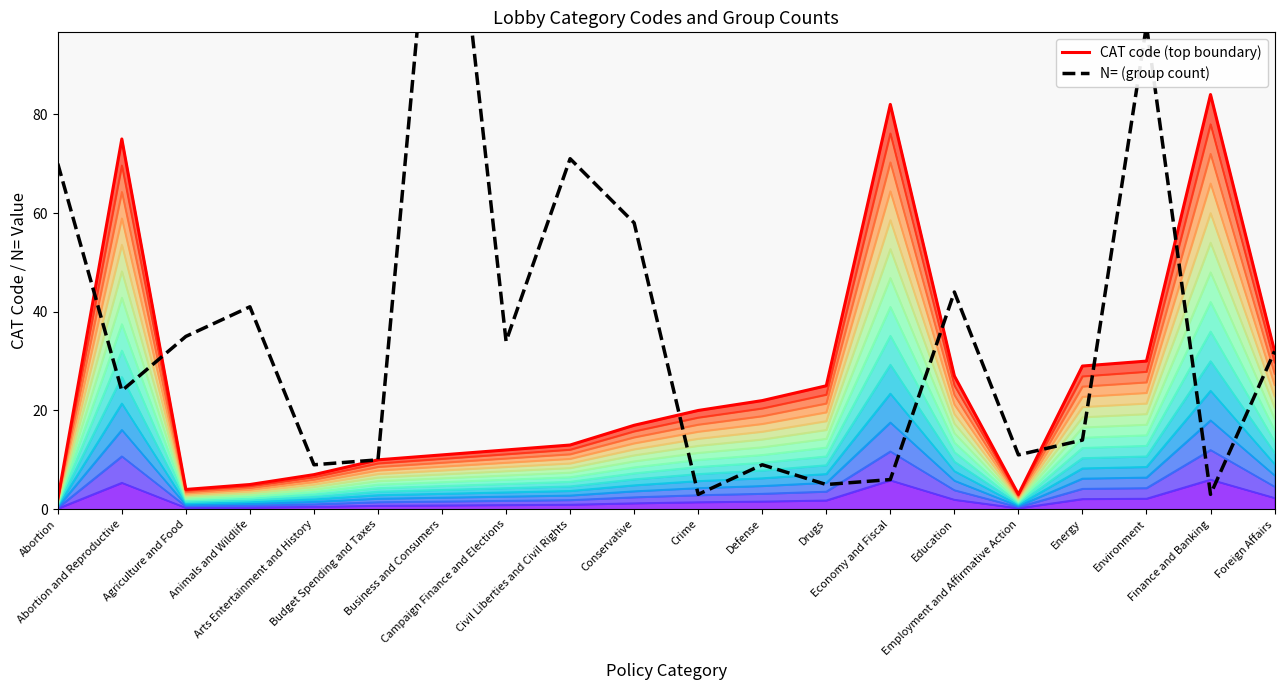

After their last crossing, which series has the higher values: N= (group count) or CAT code (top boundary)?

CAT code (top boundary)